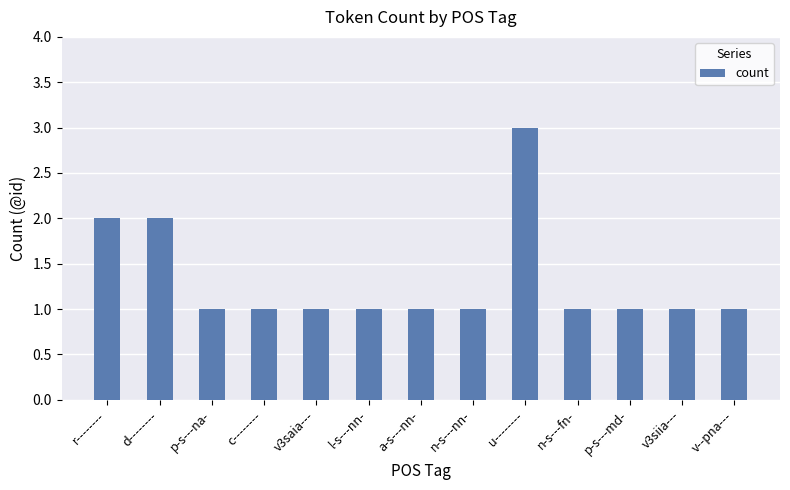

Reading right to left, what are all the values shown in this chart?

v--pna---=1	v3siia---=1	p-s---md-=1	n-s---fn-=1	u--------=3	n-s---nn-=1	a-s---nn-=1	l-s---nn-=1	v3saia---=1	c--------=1	p-s---na-=1	d--------=2	r--------=2